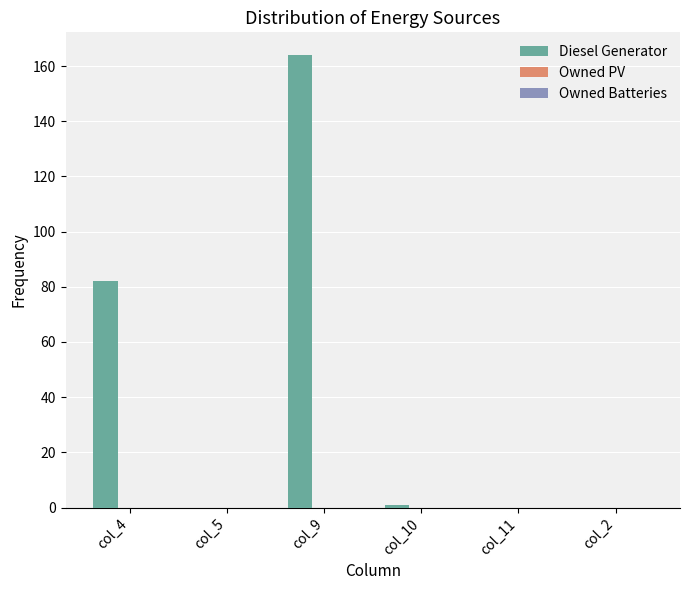

The chart shows a value of 1 at col_10. True or false?

True